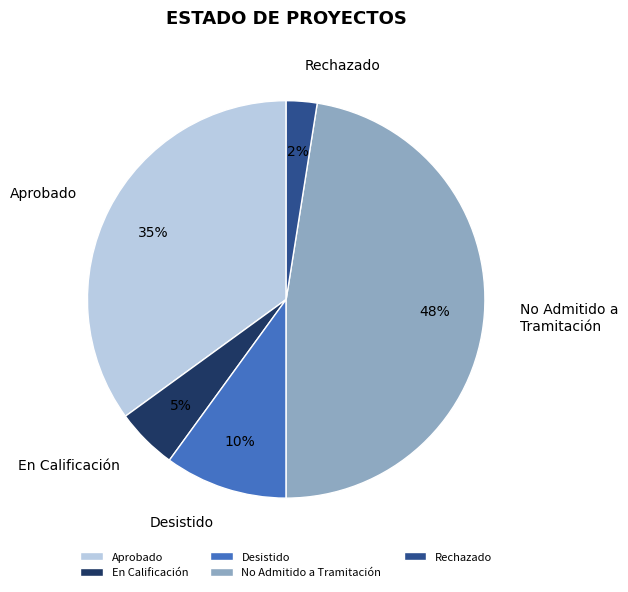

Is it true that Aprobado is 47% of the pie?

False